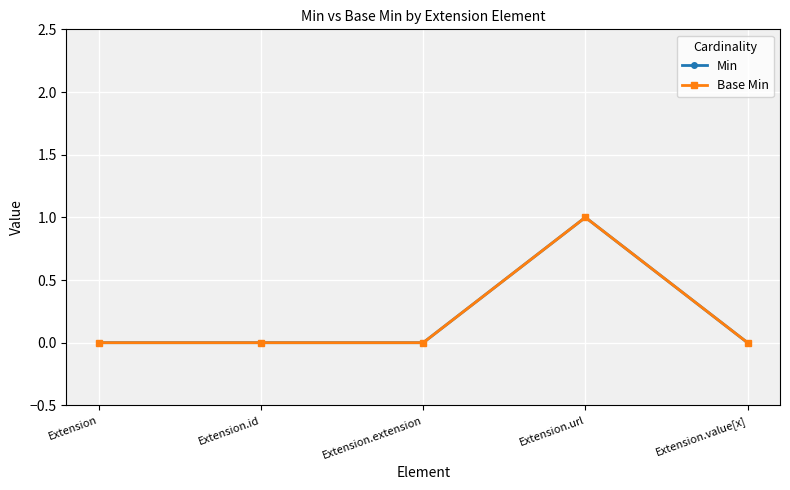

What is the label of the 2nd point from the left?

Extension.id